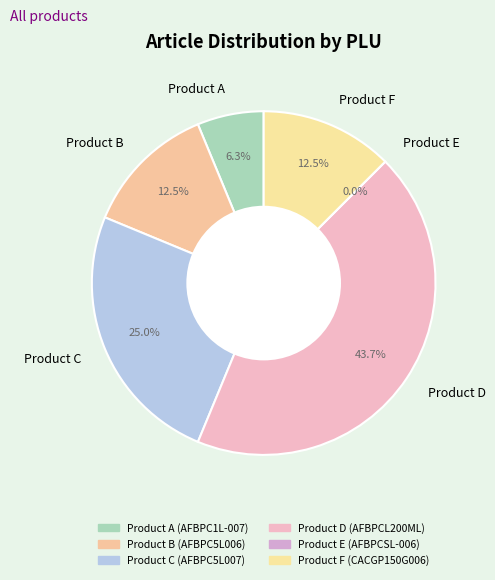

Does Product D account for over 50% of the chart?

No